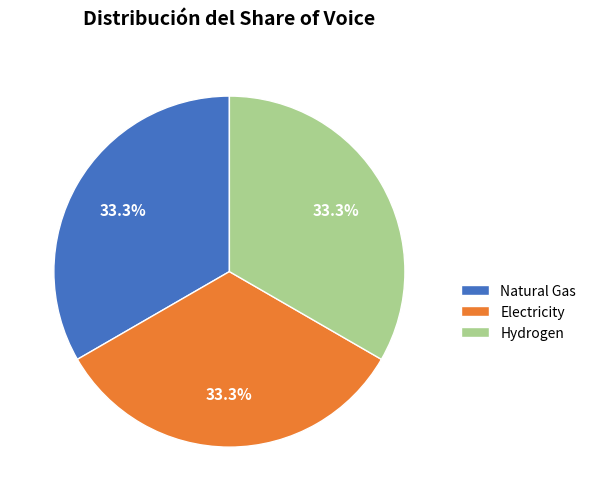

Is Electricity the majority of the pie?

No